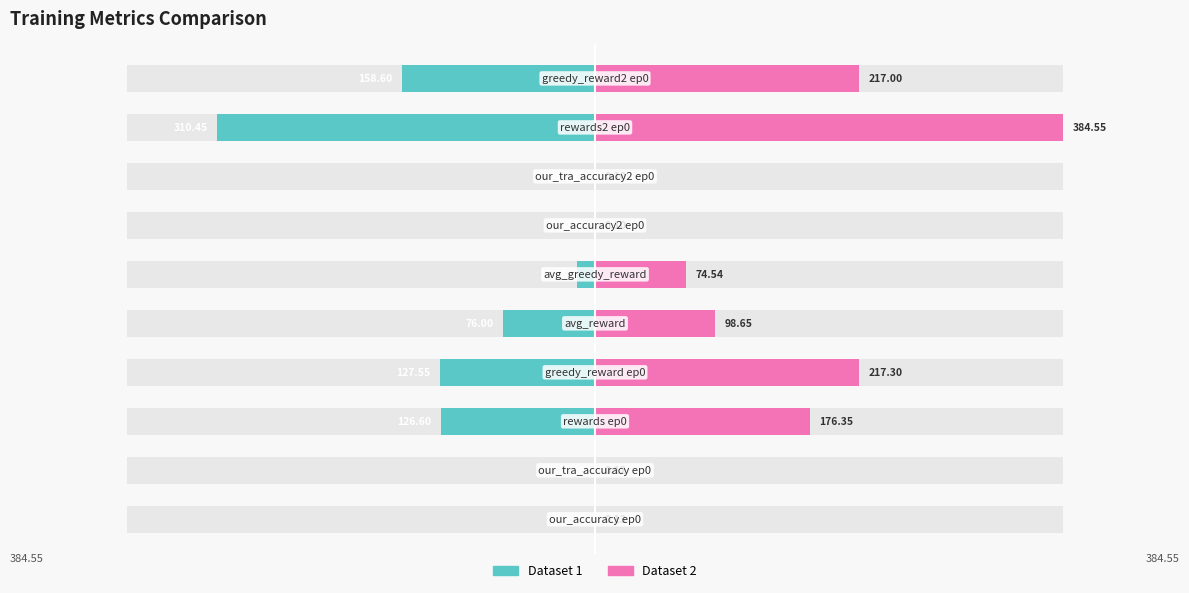

Which has a higher value, 4 or 6?

6